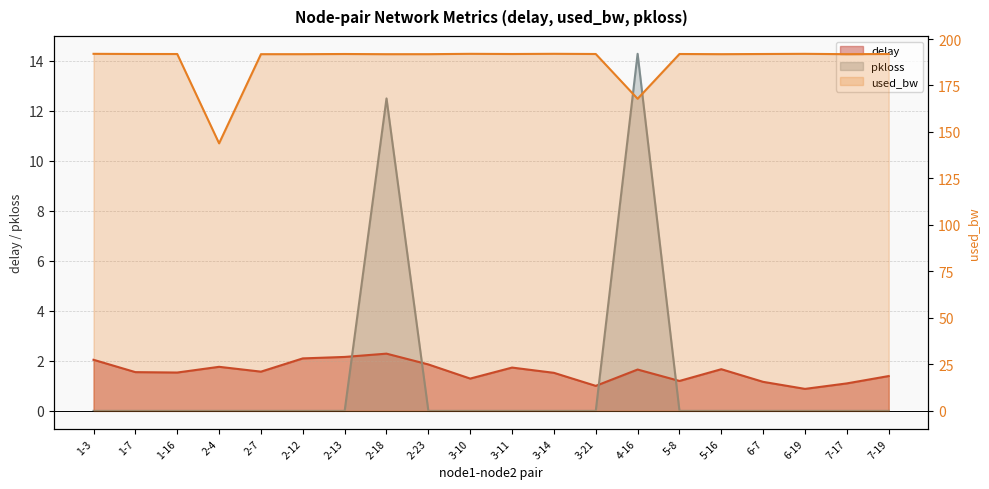

At which category is the sum across all series the highest?

2-18